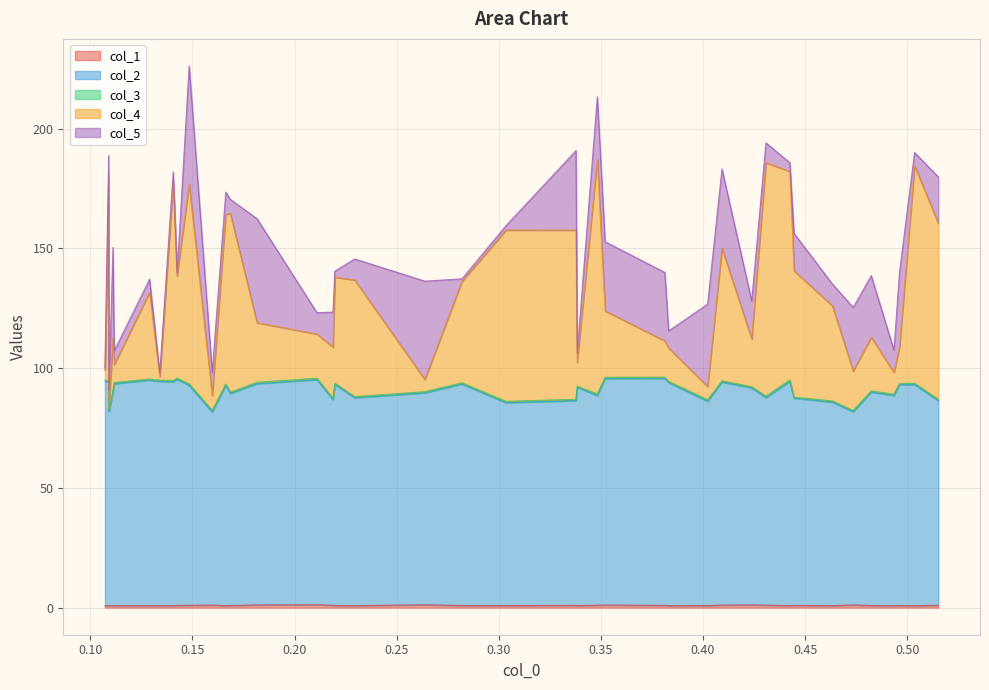

Does the chart display data point markers on the line(s)?

No